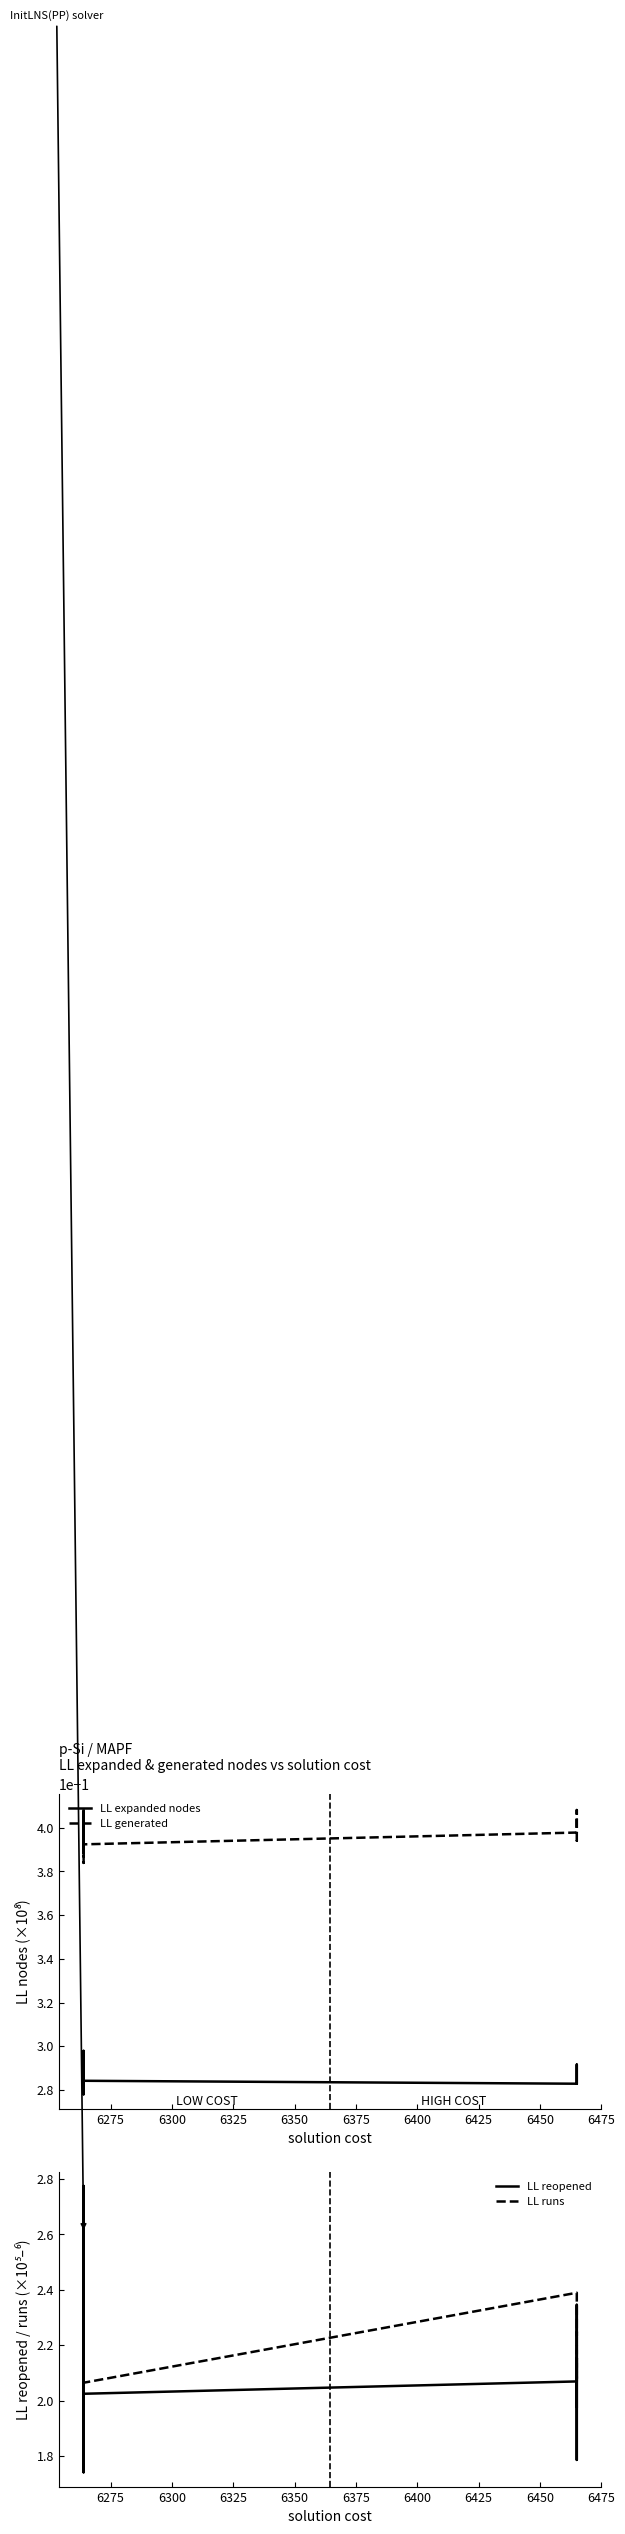

True or false: LL generated and LL runs intersect in this chart.

False